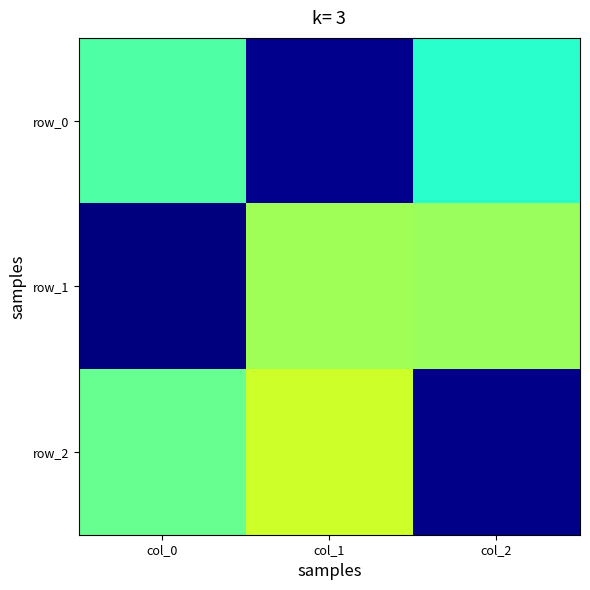

Which series has the largest total across all categories?

row_2